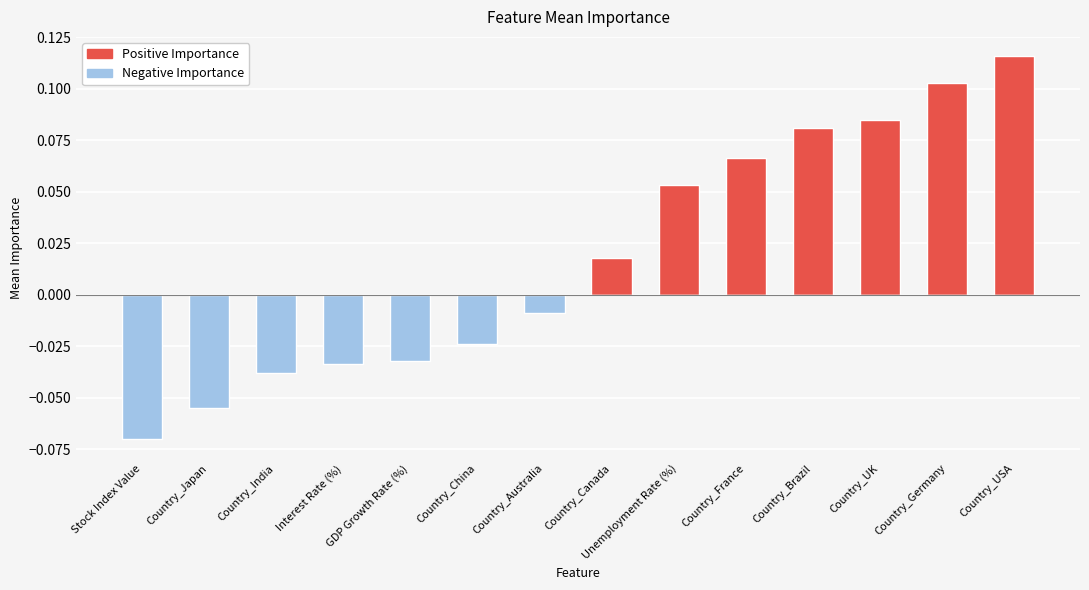

Reading left to right, transcribe all the data shown in this chart.

Positive Importance: Stock Index Value=0.0	Country_Japan=0.0	Country_India=0.0	Interest Rate (%)=0.0	GDP Growth Rate (%)=0.0	Country_China=0.0	Country_Australia=0.0	Country_Canada=0.0	Unemployment Rate (%)=0.1	Country_France=0.1	Country_Brazil=0.1	Country_UK=0.1	Country_Germany=0.1	Country_USA=0.1
Negative Importance: Stock Index Value=-0.1	Country_Japan=-0.1	Country_India=-0.0	Interest Rate (%)=-0.0	GDP Growth Rate (%)=-0.0	Country_China=-0.0	Country_Australia=-0.0	Country_Canada=0.0	Unemployment Rate (%)=0.0	Country_France=0.0	Country_Brazil=0.0	Country_UK=0.0	Country_Germany=0.0	Country_USA=0.0